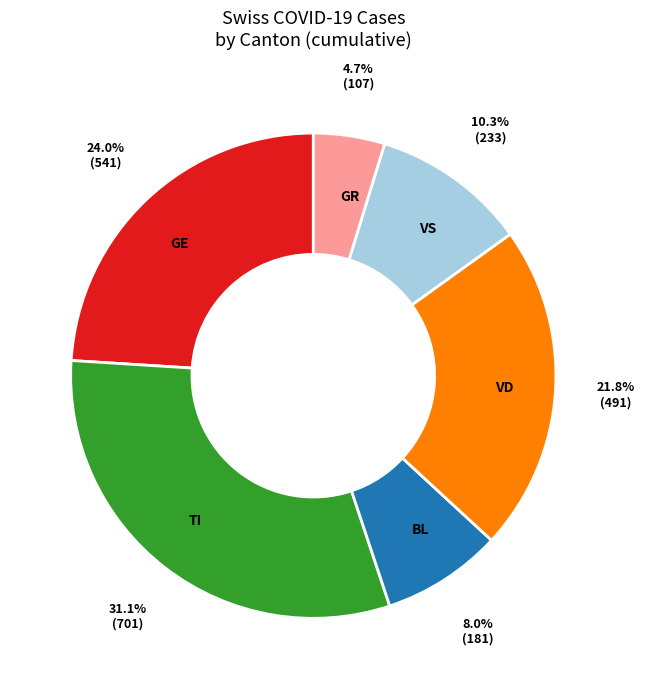

What is the largest slice in the pie chart?

TI